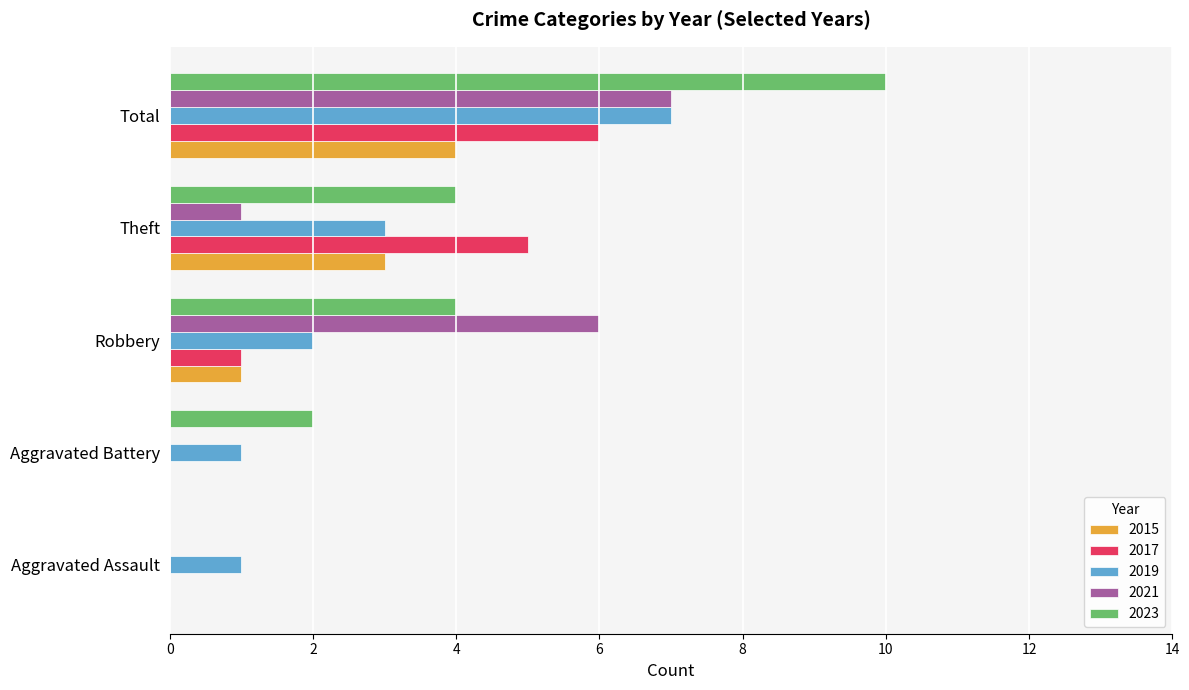

Which category has the highest value in the 2023 series?

Total